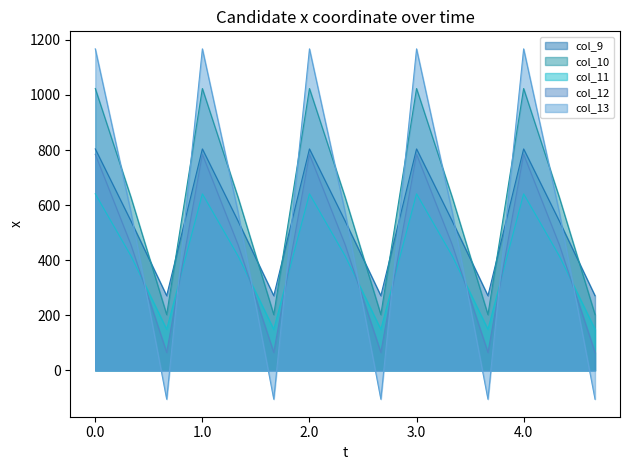

Count the number of categories in the chart.

15